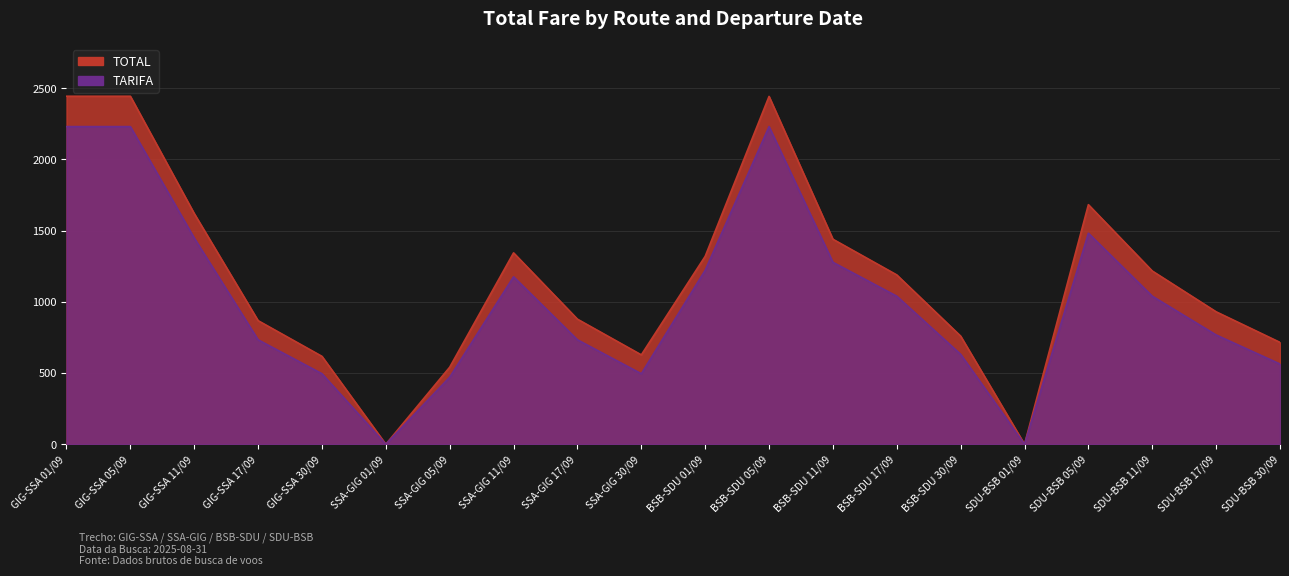

True or false: TARIFA has more than 0 points higher than both neighbors.

True